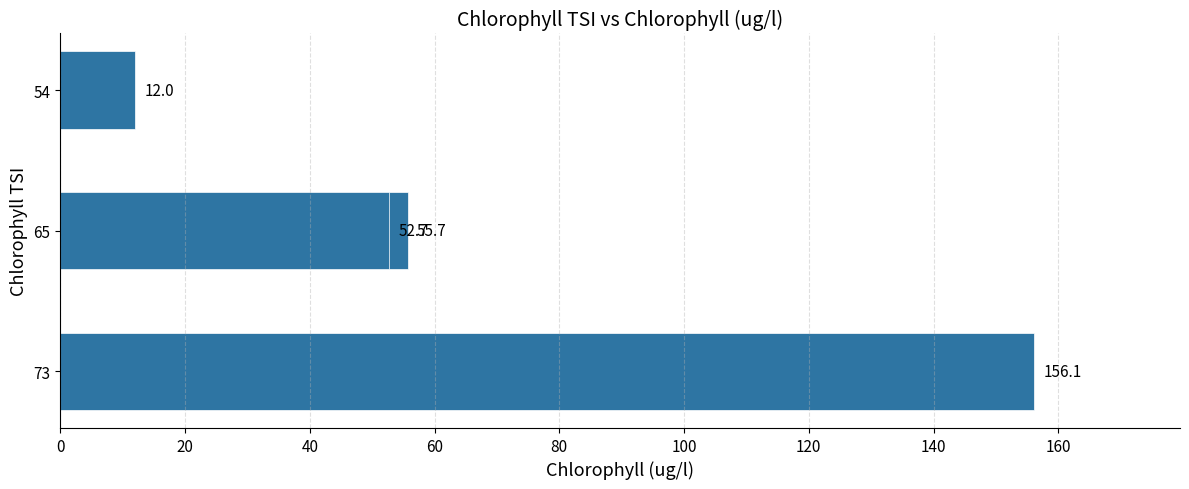

What is the maximum value shown in the chart?

156.1